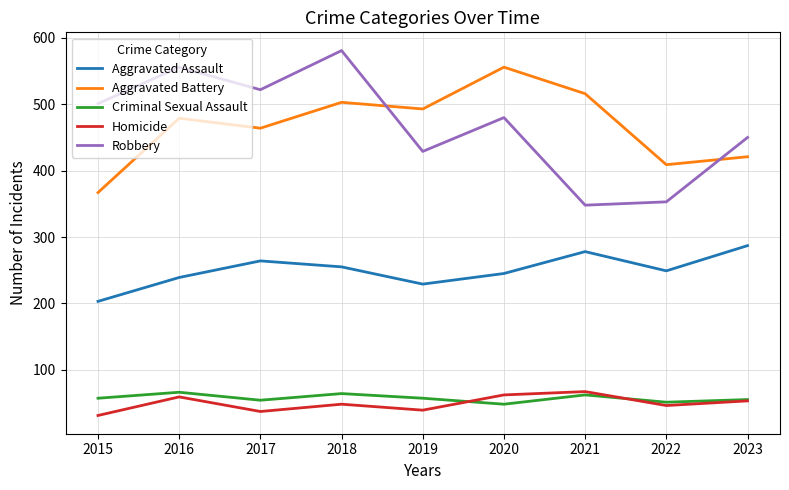

What is the difference between the maximum and minimum values in the Homicide series?

36